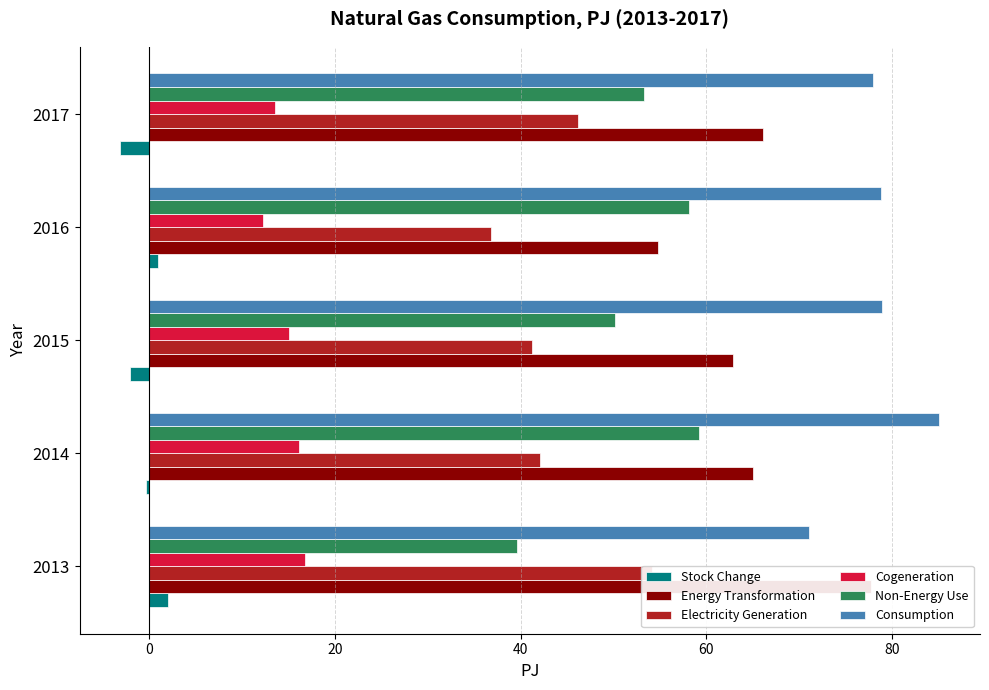

Does the chart contain stacked bars?

No